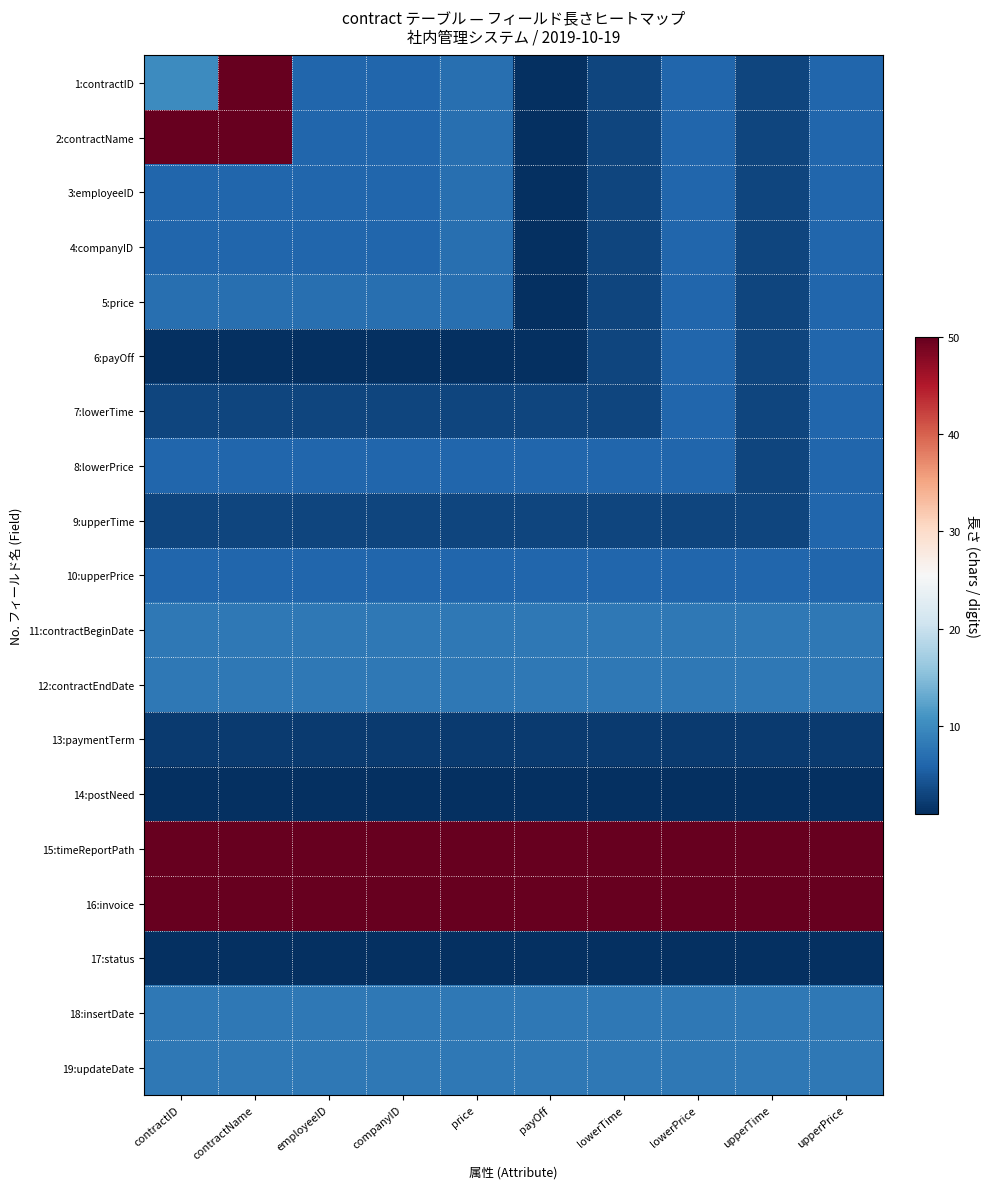

At lowerPrice, list the series in order from smallest to largest.

14:postNeed, 17:status, 13:paymentTerm, 9:upperTime, 1:contractID, 2:contractName, 3:employeeID, 4:companyID, 5:price, 6:payOff, 7:lowerTime, 8:lowerPrice, 10:upperPrice, 11:contractBeginDate, 12:contractEndDate, 18:insertDate, 19:updateDate, 15:timeReportPath, 16:invoice